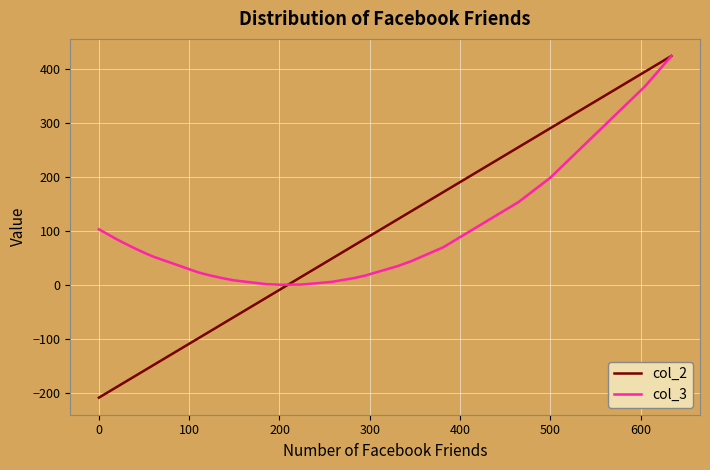

What is the value of the col_3 point at the 12th from the left?

67.5